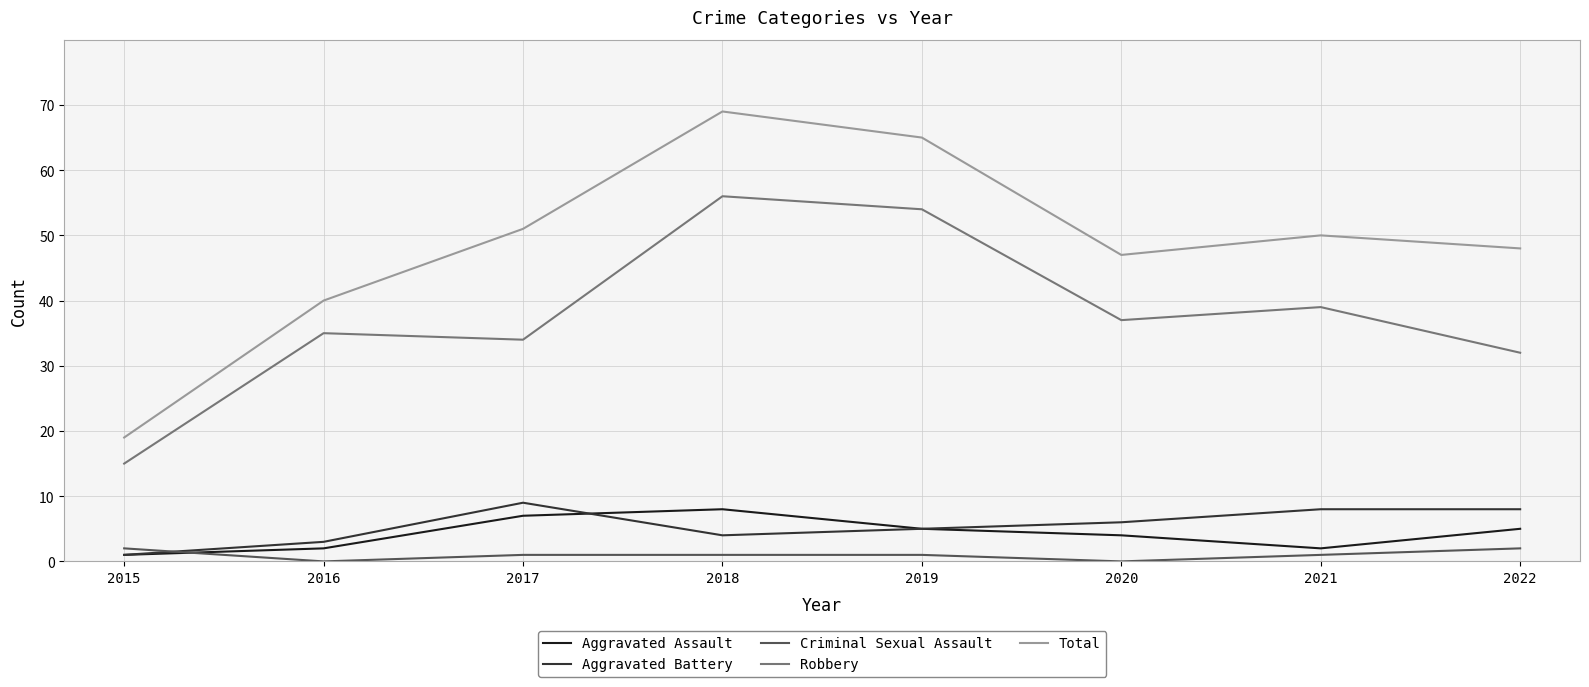

Is it true that Robbery equals 15 at 2015?

True